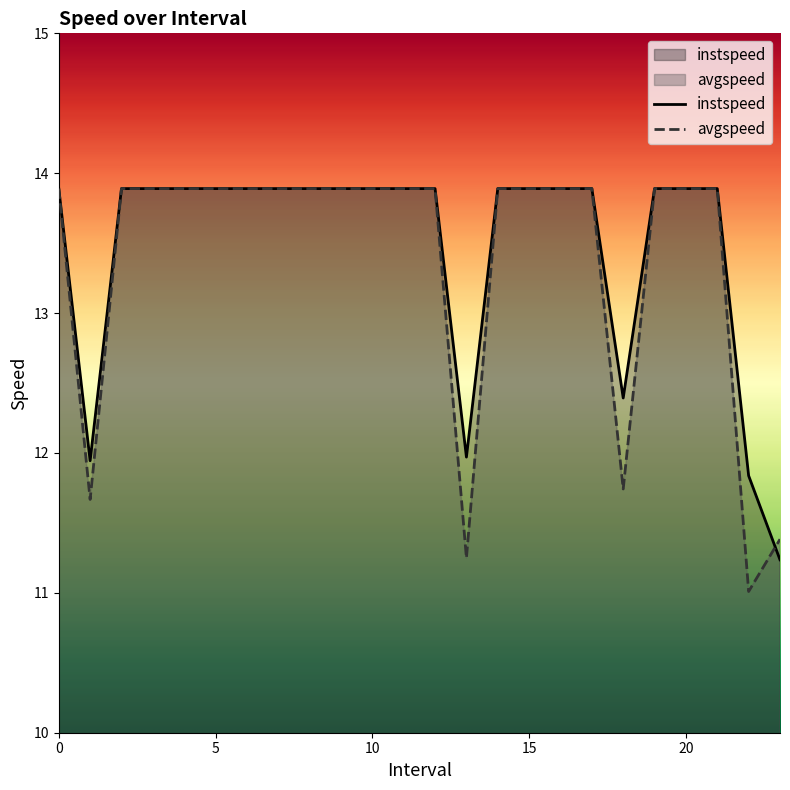

True or false: instspeed has more than 1 interior local peaks.

False